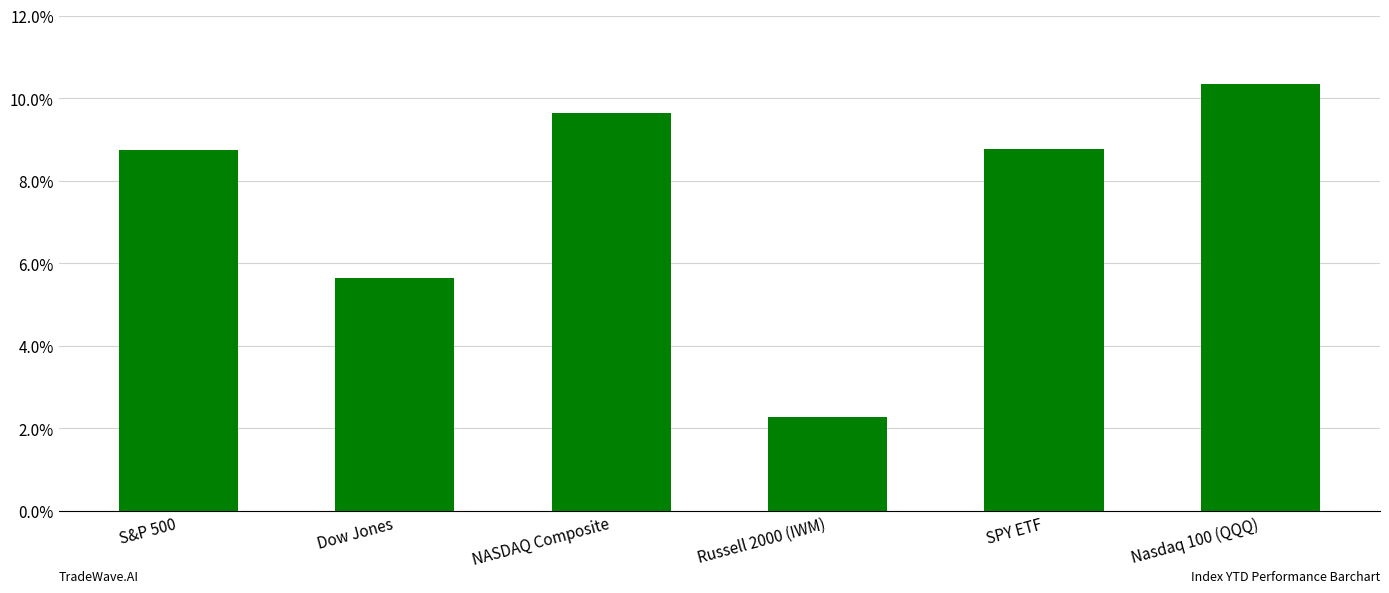

What is the minimum value shown in the chart?

2.3